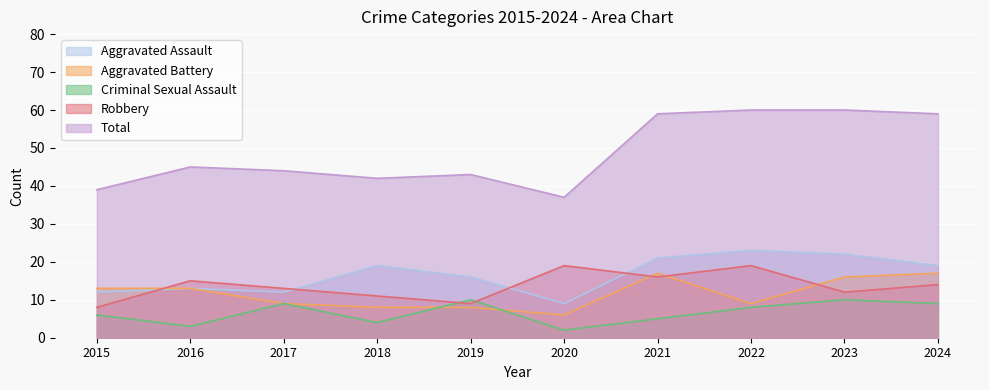

Read the Robbery value at 2019, to the nearest 5.

10